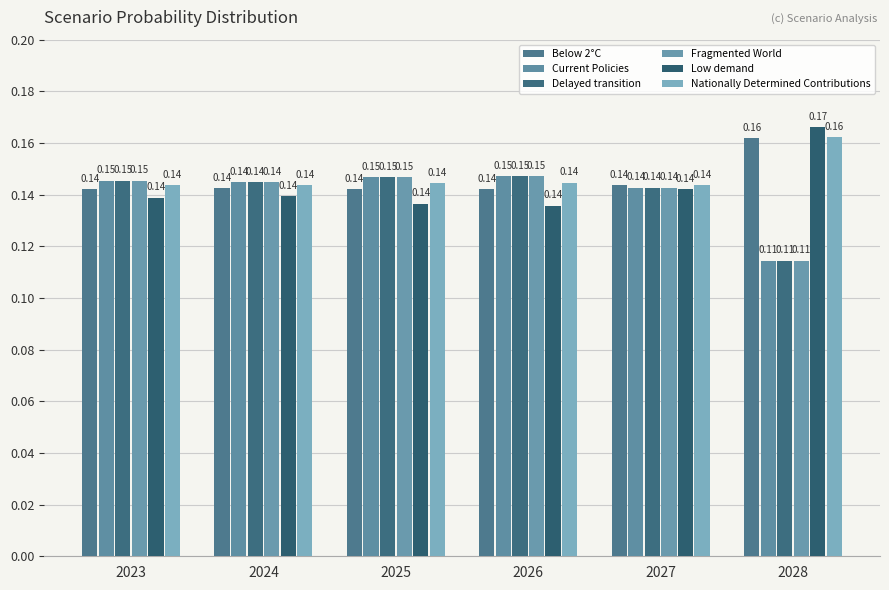

At how many categories does at least one series exceed 0?

6